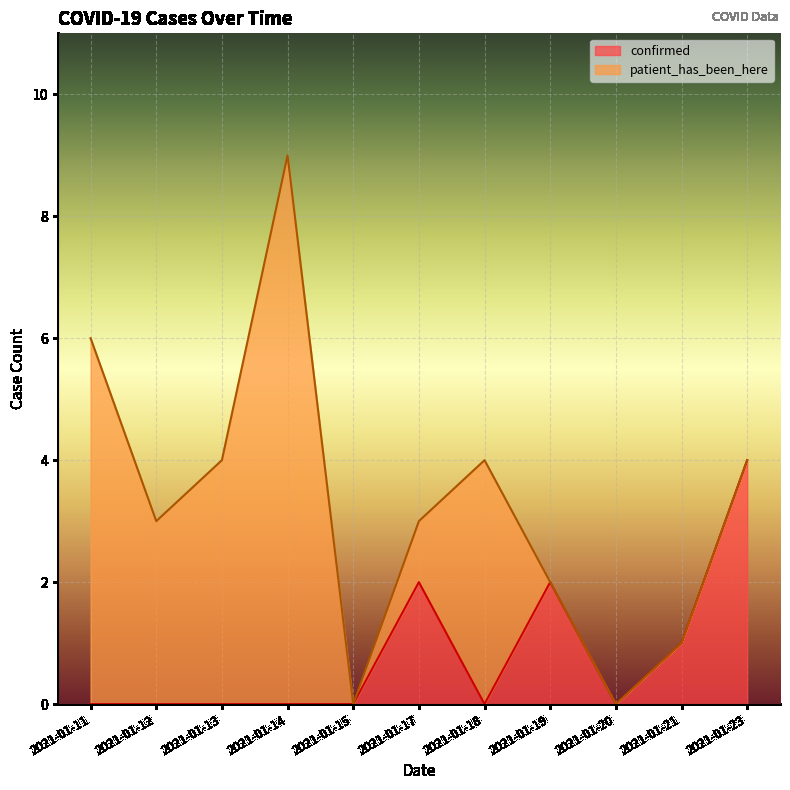

Reading left to right, what are all the values shown in this chart?

2021-01-11=0	2021-01-12=0	2021-01-13=0	2021-01-14=0	2021-01-15=0	2021-01-17=2	2021-01-18=0	2021-01-19=2	2021-01-20=0	2021-01-21=1	2021-01-23=4